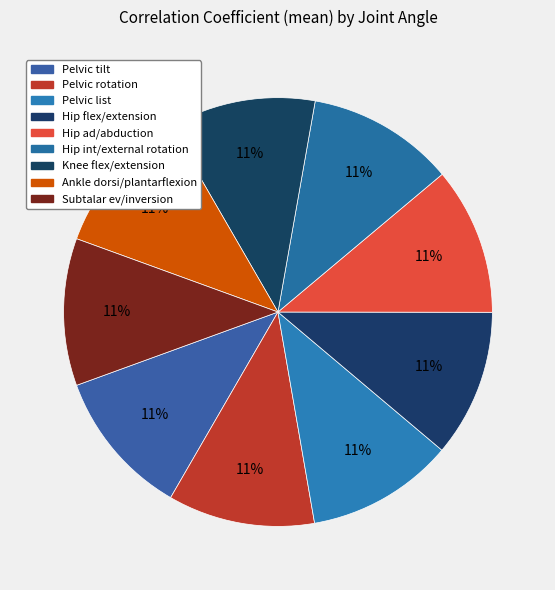

Count the number of slices in the pie.

9